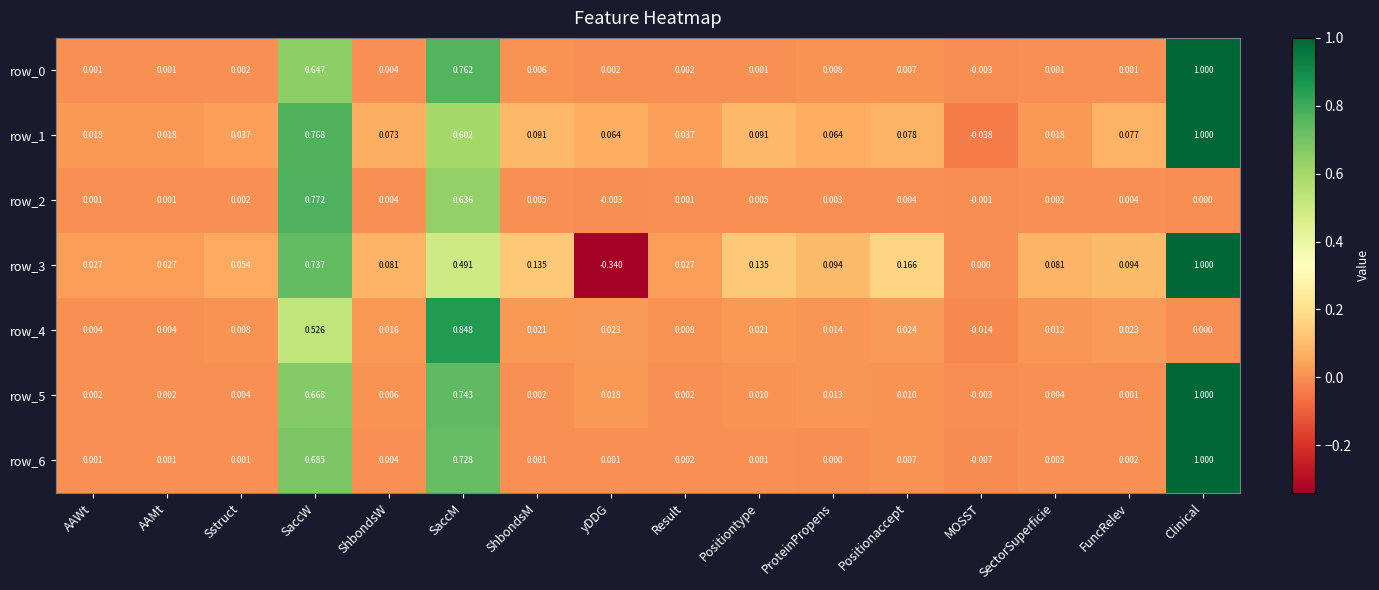

What is the difference between the maximum and minimum values in the row_0 series?

1.0